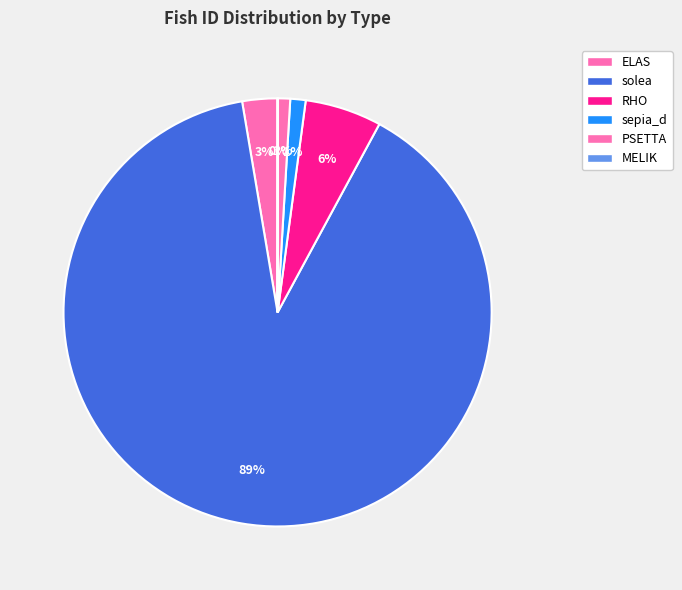

To the nearest percent, what is the difference between the solea and sepia_d slice percentages?

88%